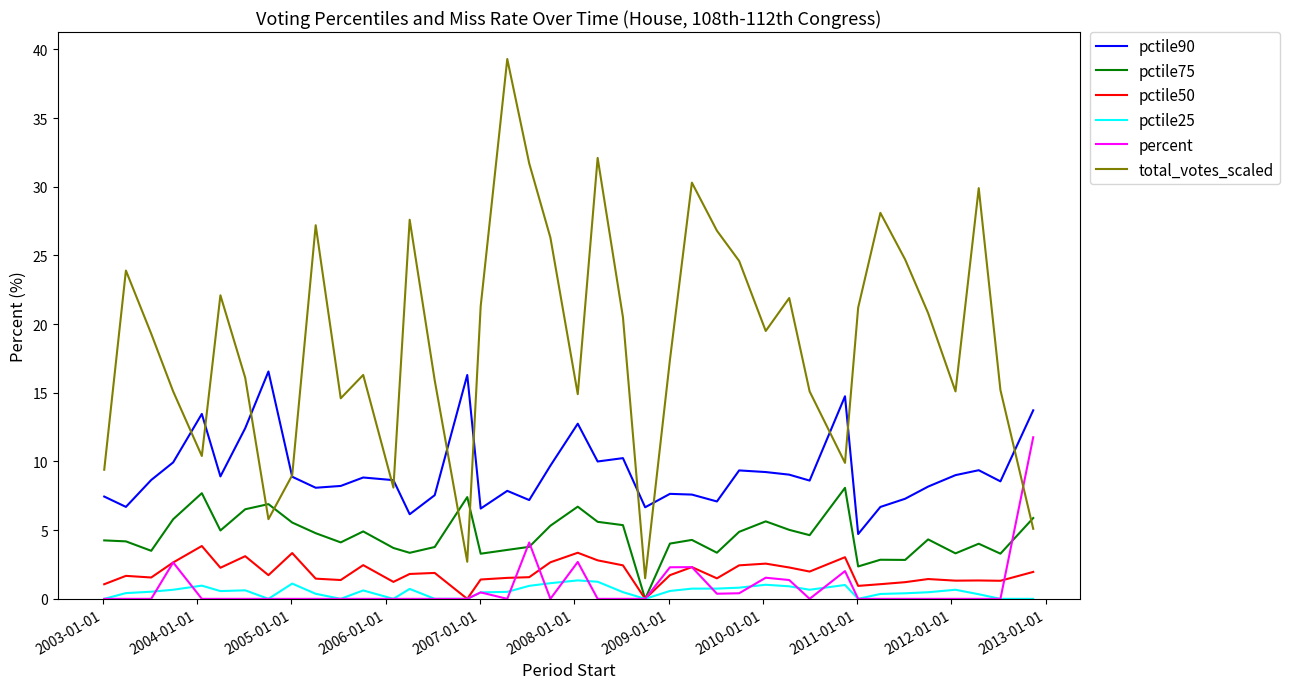

Which series has the largest total across all categories?

total_votes_scaled